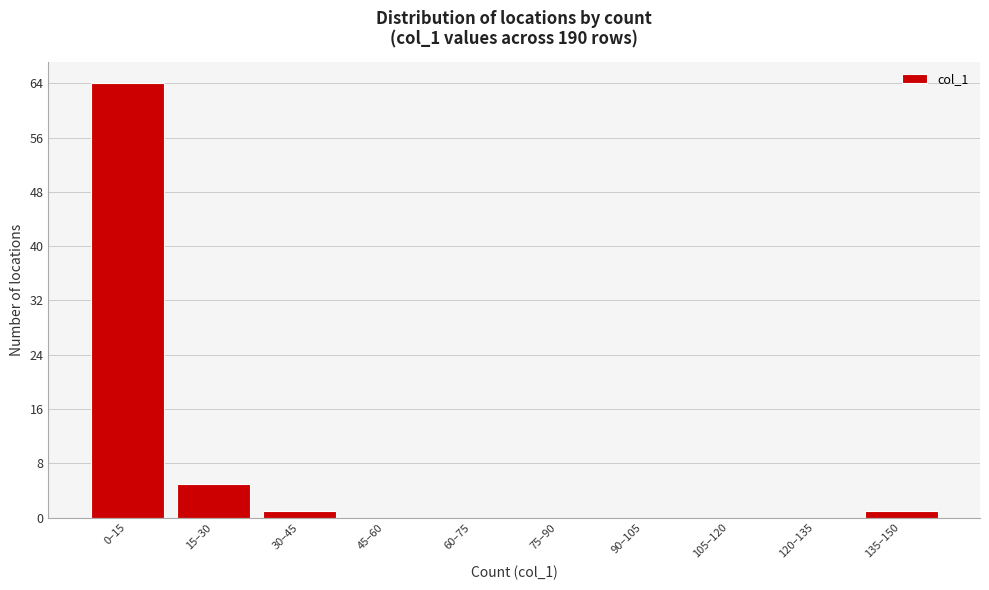

Reading left to right, what are all the values shown in this chart?

0–15=64	15–30=5	30–45=1	45–60=0	60–75=0	75–90=0	90–105=0	105–120=0	120–135=0	135–150=1